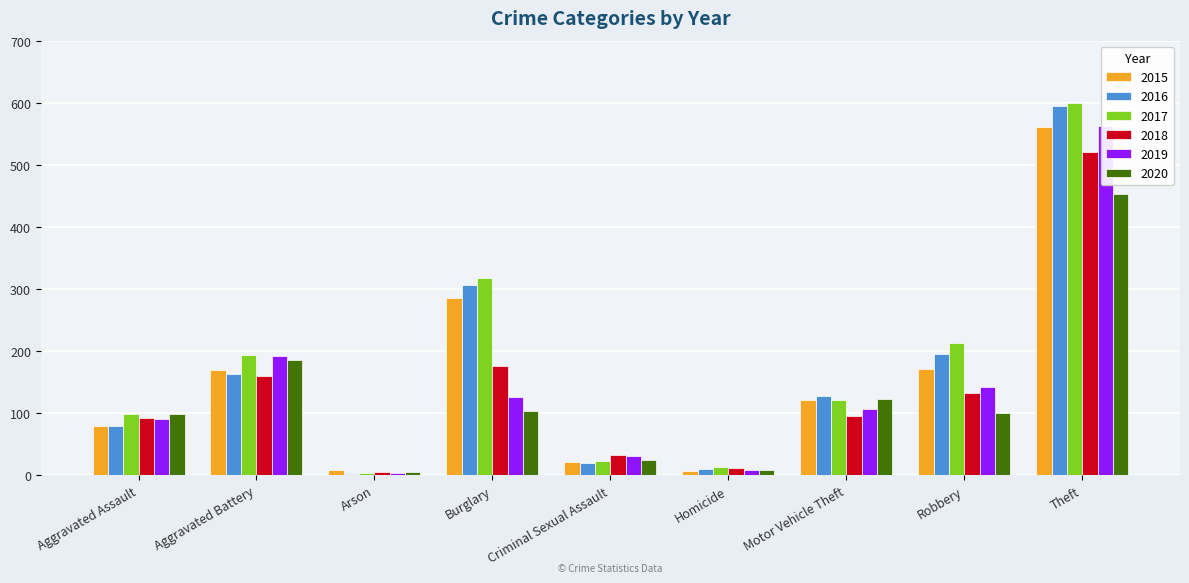

Reading right to left, list all the values displayed in this chart.

2015: Theft=561	Robbery=172	Motor Vehicle Theft=121	Homicide=7	Criminal Sexual Assault=21	Burglary=286	Arson=8	Aggravated Battery=169	Aggravated Assault=79
2016: Theft=594	Robbery=196	Motor Vehicle Theft=128	Homicide=10	Criminal Sexual Assault=20	Burglary=307	Arson=3	Aggravated Battery=164	Aggravated Assault=79
2017: Theft=599	Robbery=213	Motor Vehicle Theft=122	Homicide=13	Criminal Sexual Assault=23	Burglary=318	Arson=4	Aggravated Battery=194	Aggravated Assault=99
2018: Theft=521	Robbery=132	Motor Vehicle Theft=96	Homicide=12	Criminal Sexual Assault=33	Burglary=176	Arson=6	Aggravated Battery=160	Aggravated Assault=93
2019: Theft=563	Robbery=143	Motor Vehicle Theft=107	Homicide=8	Criminal Sexual Assault=31	Burglary=127	Arson=4	Aggravated Battery=193	Aggravated Assault=91
2020: Theft=453	Robbery=101	Motor Vehicle Theft=123	Homicide=9	Criminal Sexual Assault=24	Burglary=104	Arson=5	Aggravated Battery=186	Aggravated Assault=99